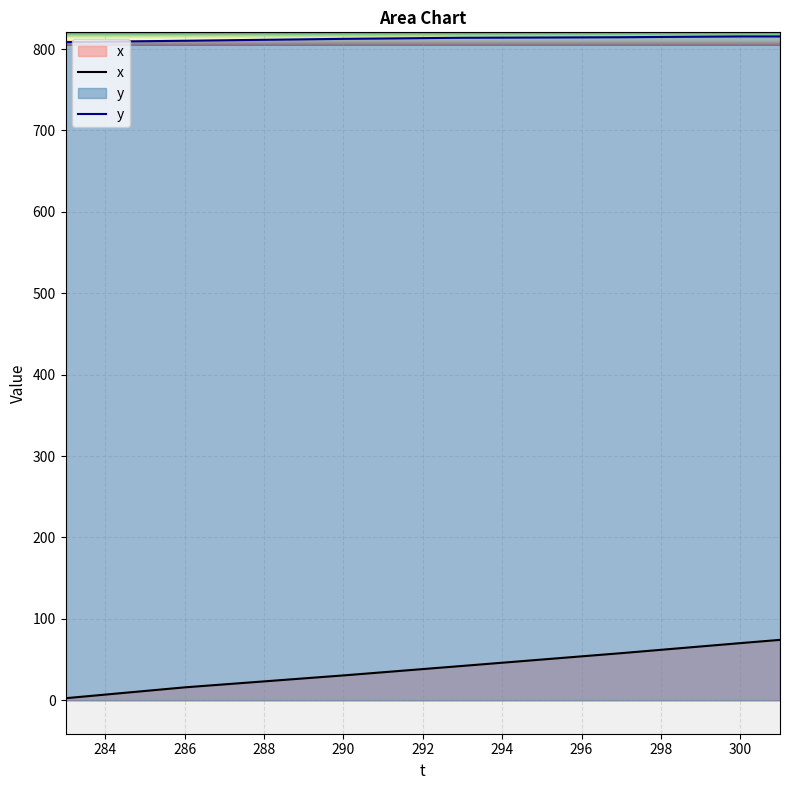

How many lines are shown in the chart?

2